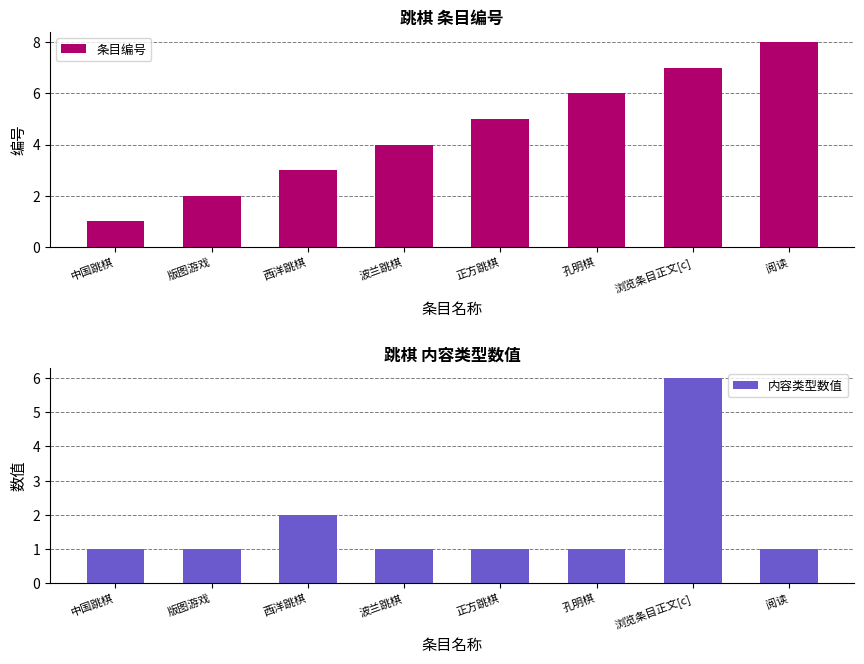

Between 版图游戏 and 波兰跳棋, which series saw the biggest shift?

条目编号